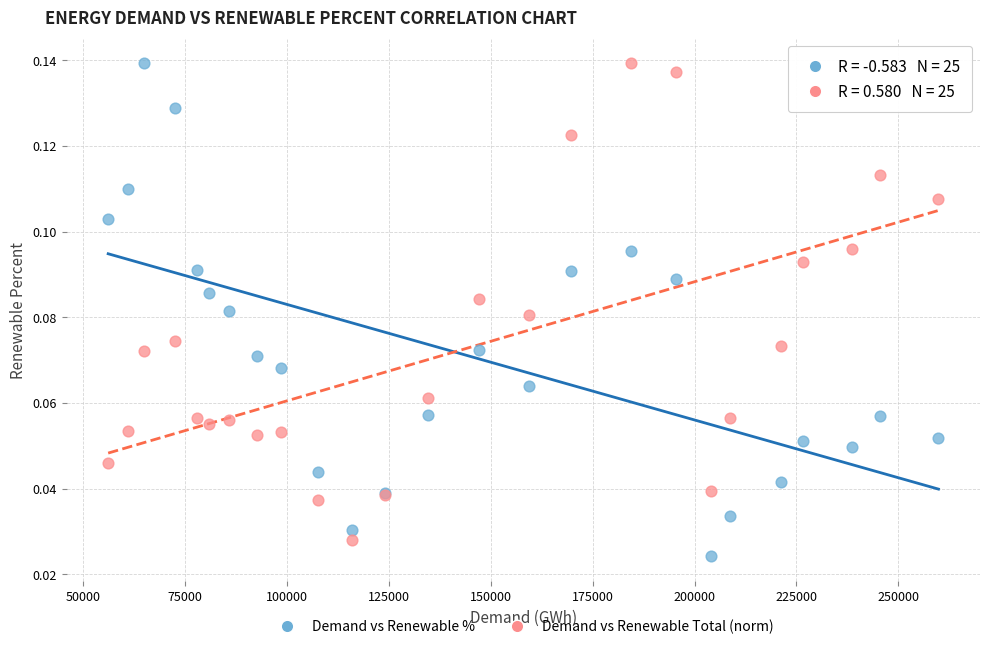

What are all the series names shown in the legend?

Demand vs Renewable %, Demand vs Renewable Total (norm)